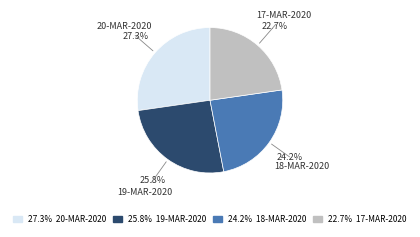

To the nearest percent, what portion does 20-MAR-2020 represent?

27%